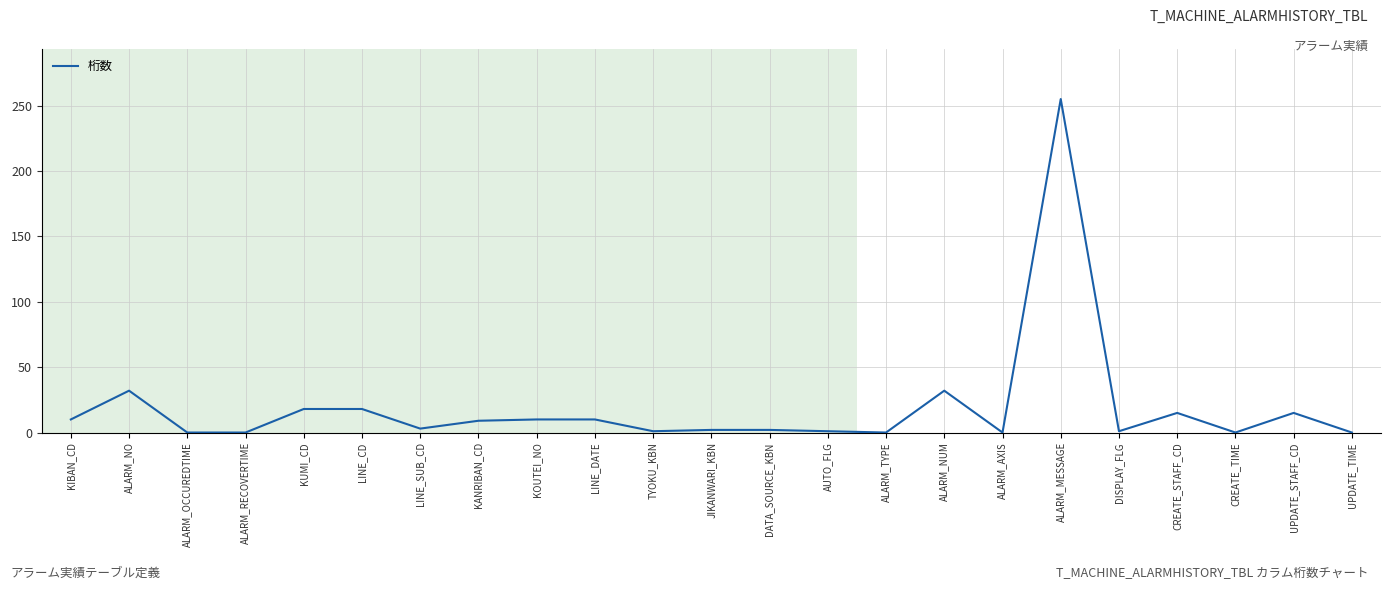

True or false: the data shows 0 at CREATE_TIME.

True